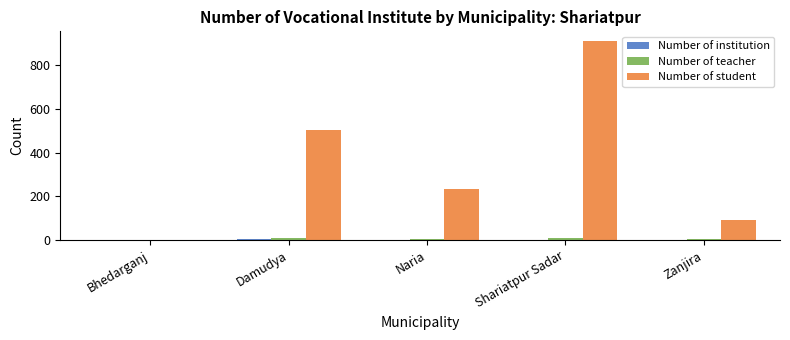

What is the greatest value displayed?

911